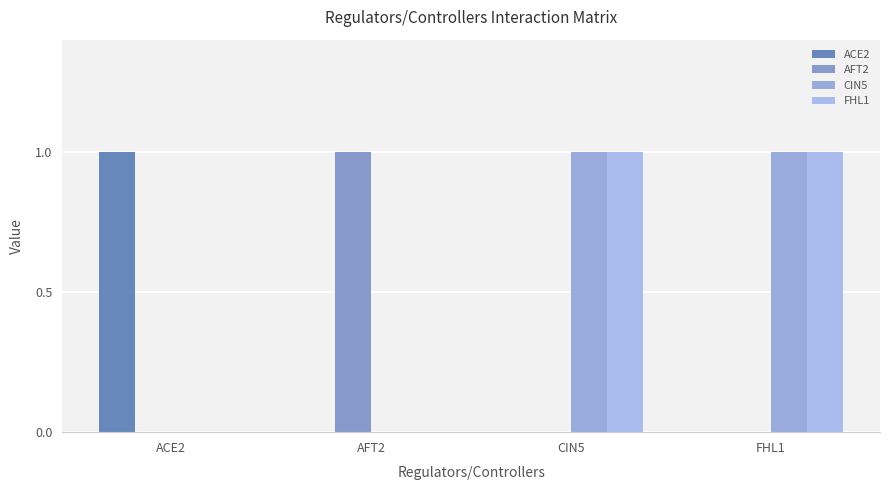

At FHL1, list the series in order from largest to smallest.

CIN5, FHL1, ACE2, AFT2